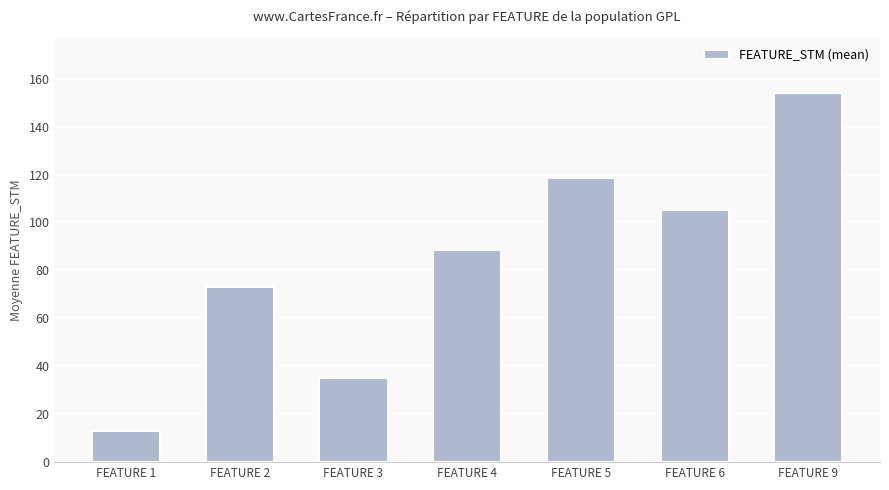

The value at FEATURE 5 is 48.8. True or false?

False